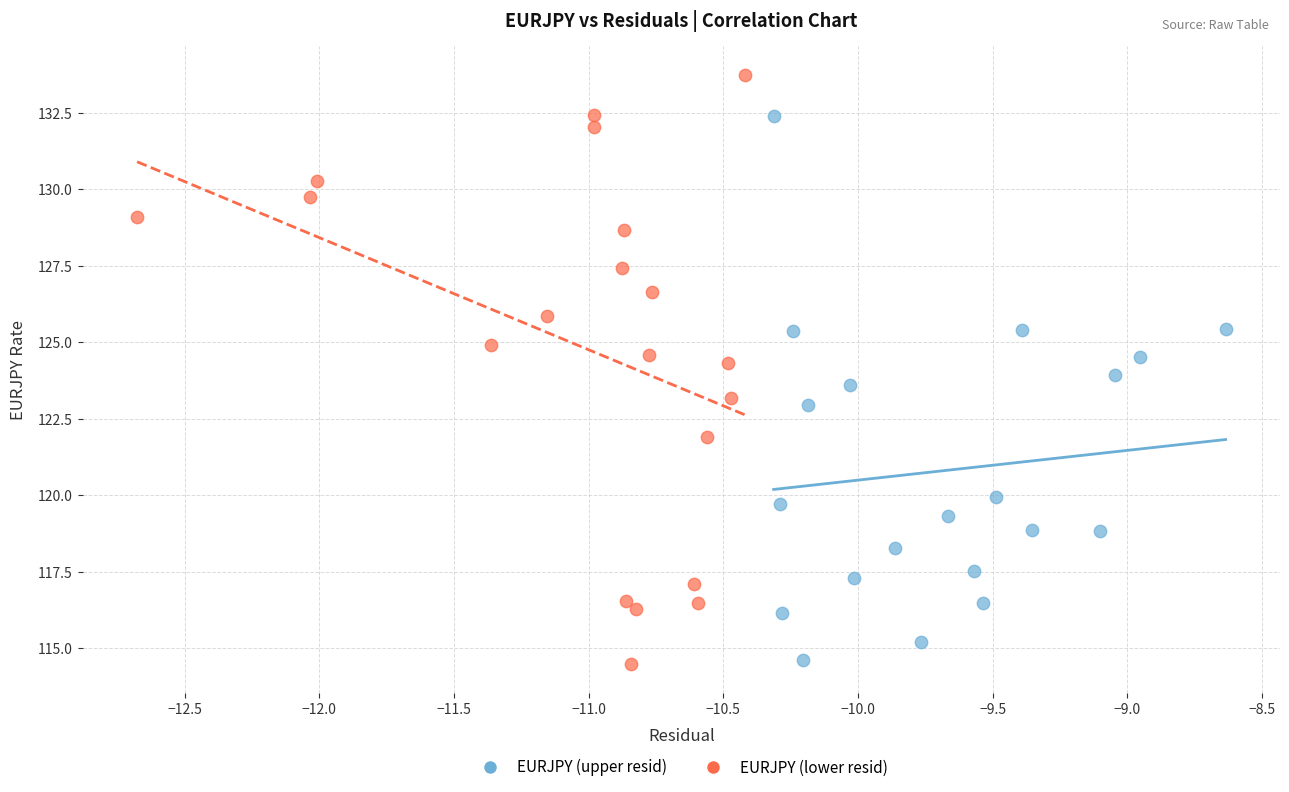

Which series reaches the maximum Y coordinate?

EURJPY (lower resid)